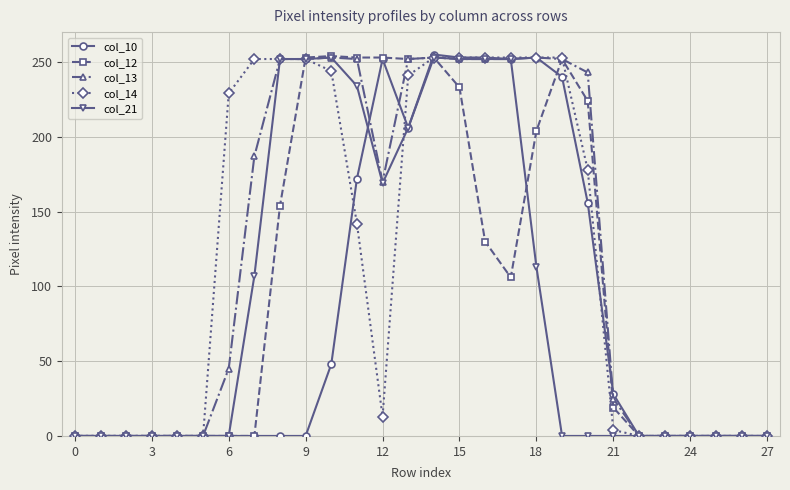

What is the difference between the maximum and second lowest values in the col_10 series?

255